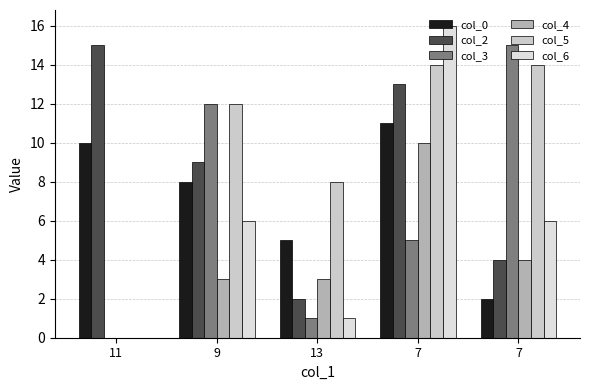

Are the bars grouped side by side (vs. stacked)?

Yes